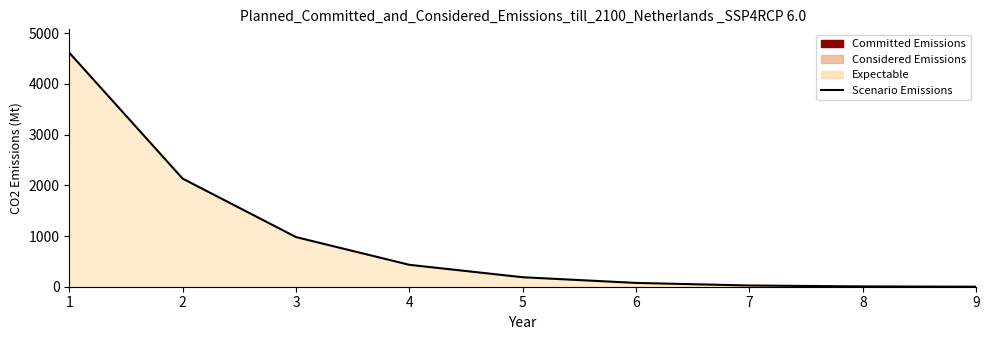

What is the difference between the maximum and second lowest values?

4608